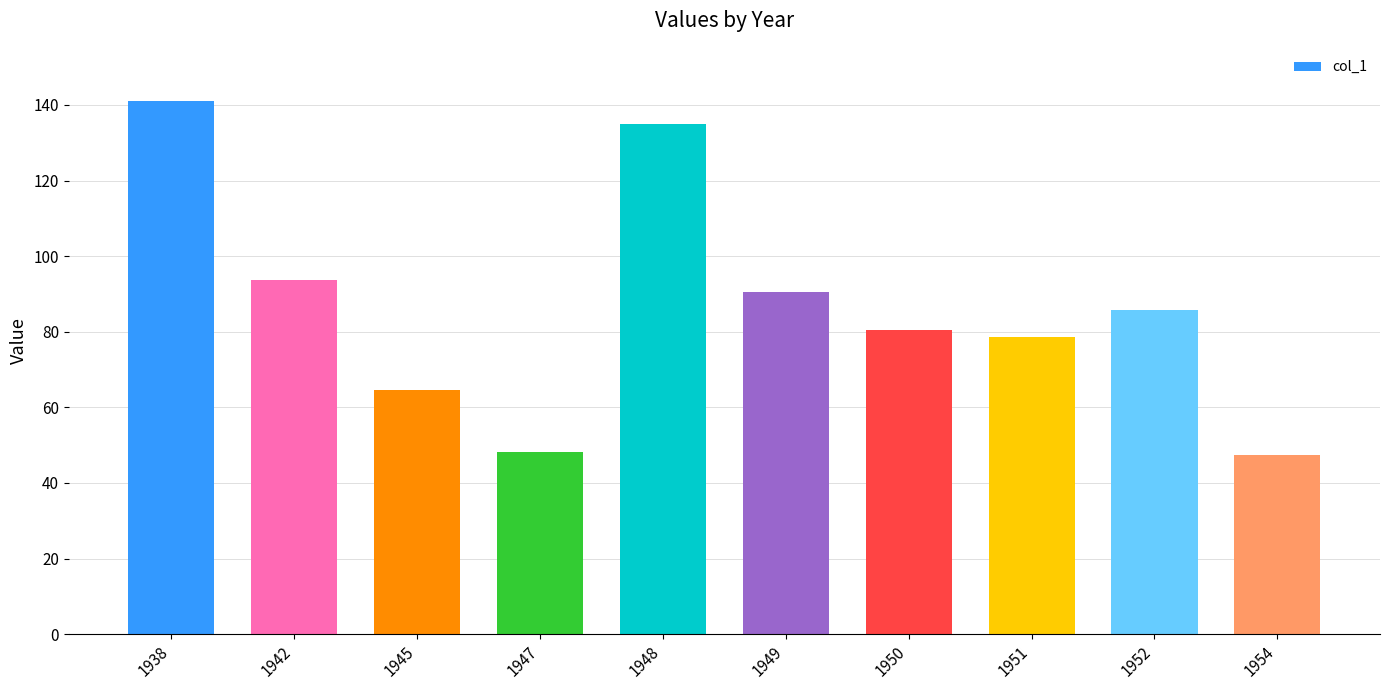

Which has a higher value, 1947 or 1942?

1942